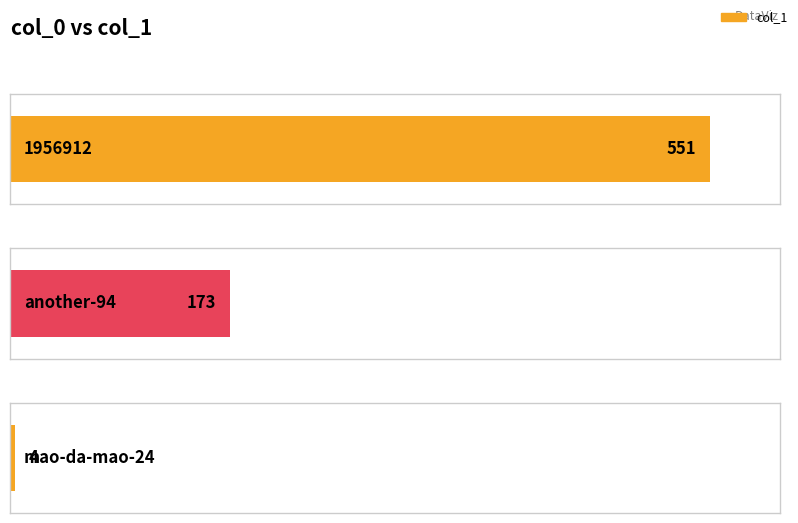

Which has a higher value, another-94 or mao-da-mao-24?

another-94